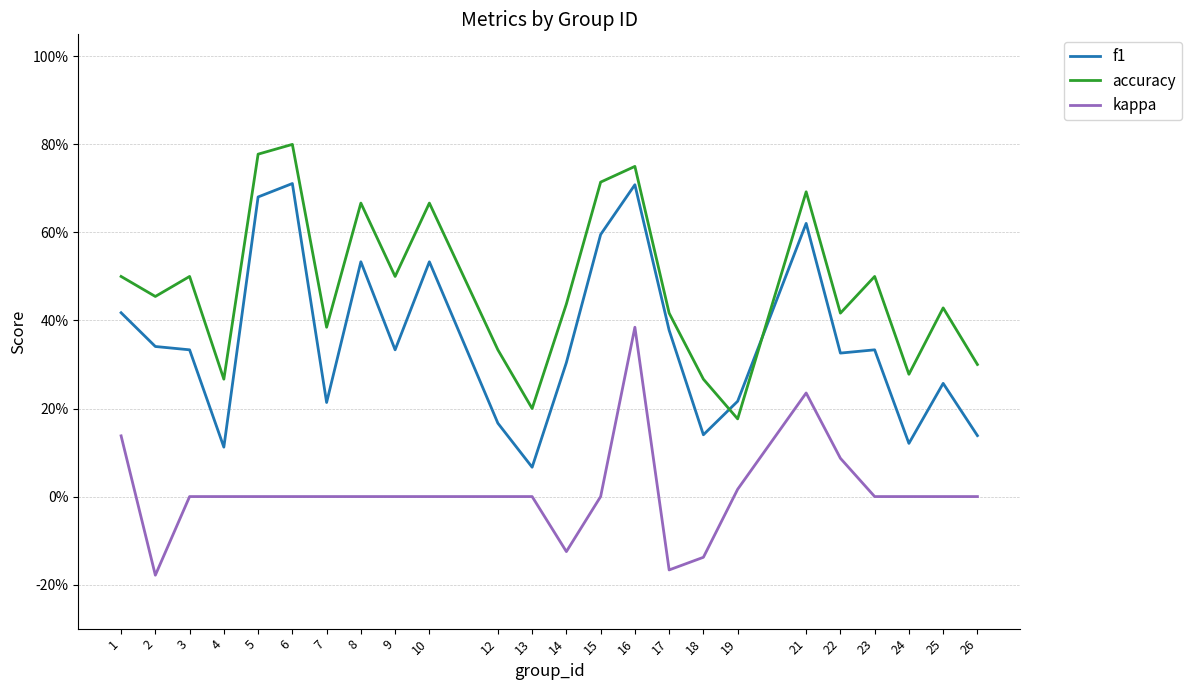

Does the chart have visible grid lines?

Yes